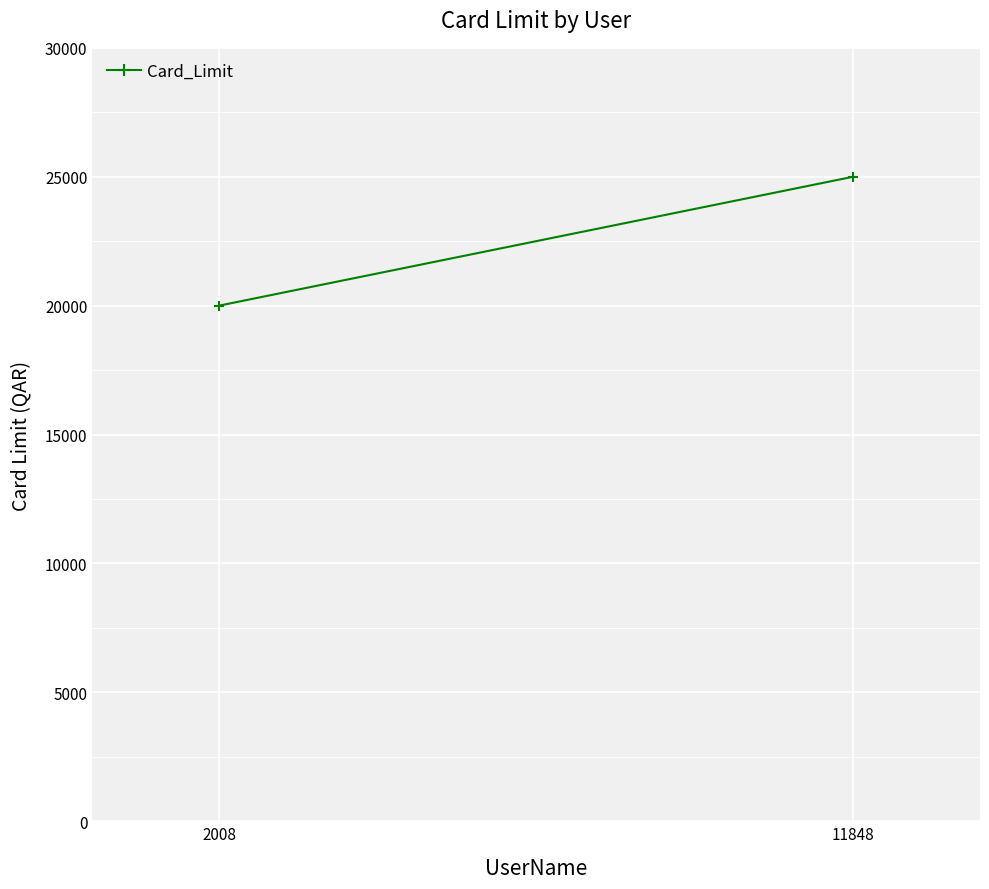

The chart shows a value of 25000 at 11848. True or false?

True